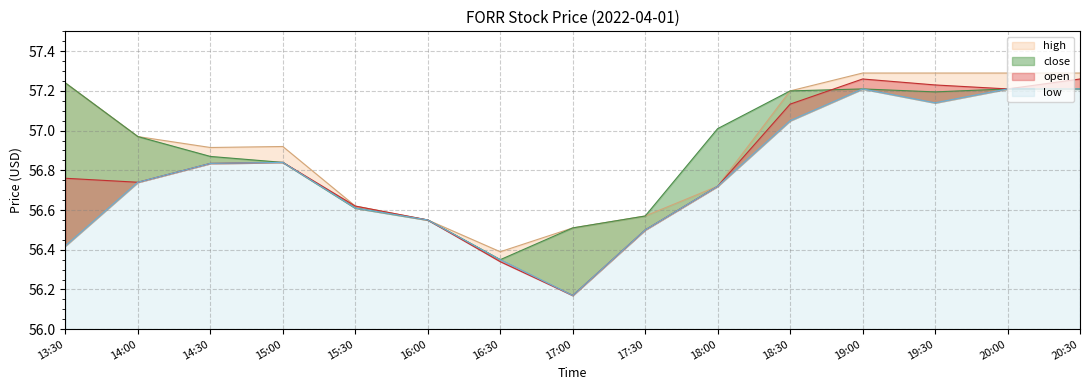

Does the chart have visible grid lines?

Yes